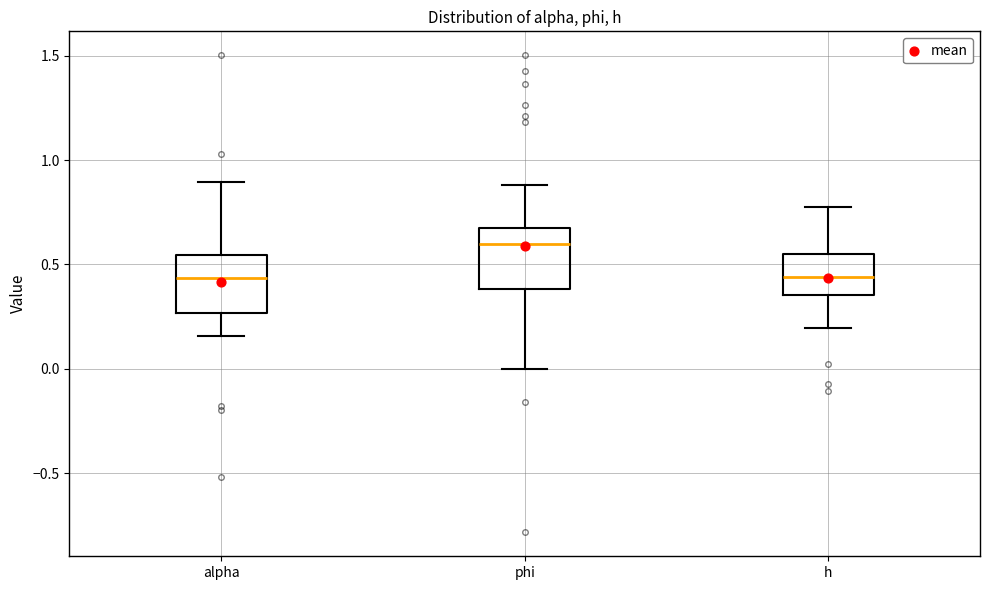

Where is the upper edge of the box for phi on the y-axis? The values are not printed on the chart, so give them approximately, as read against the axis.

0.65